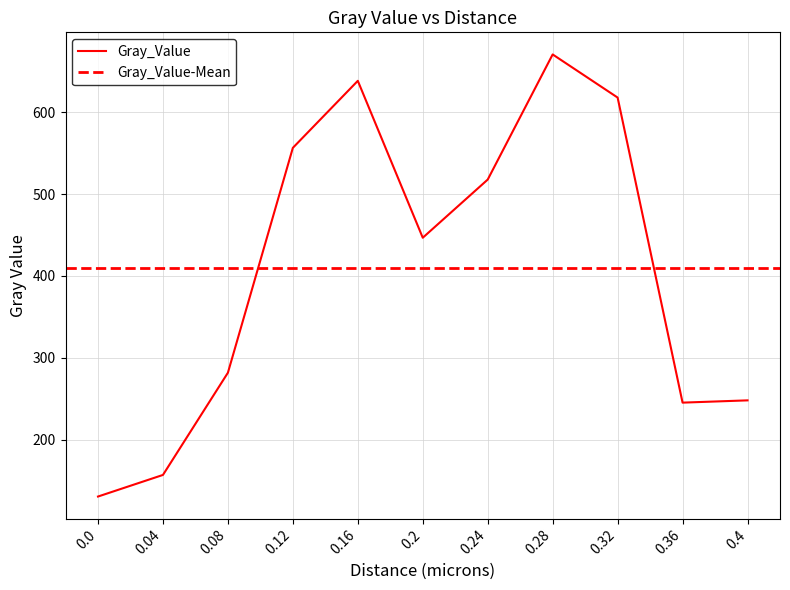

What is the value of the 10th point from the left?

245.1